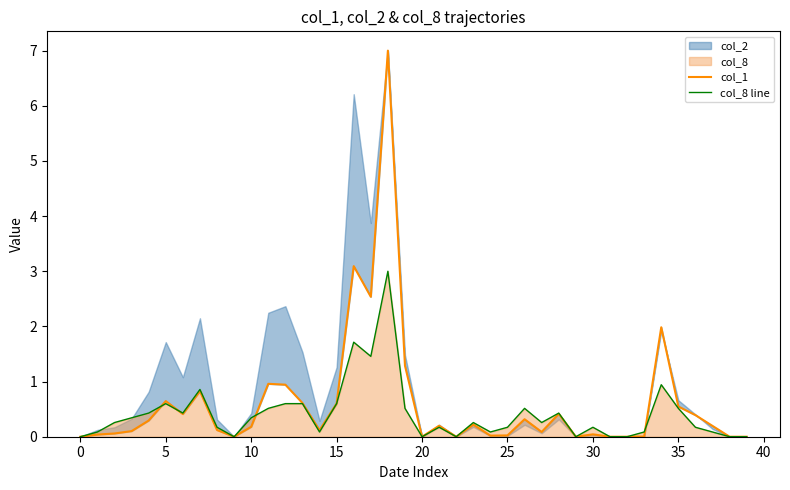

Does the chart have visible grid lines?

No